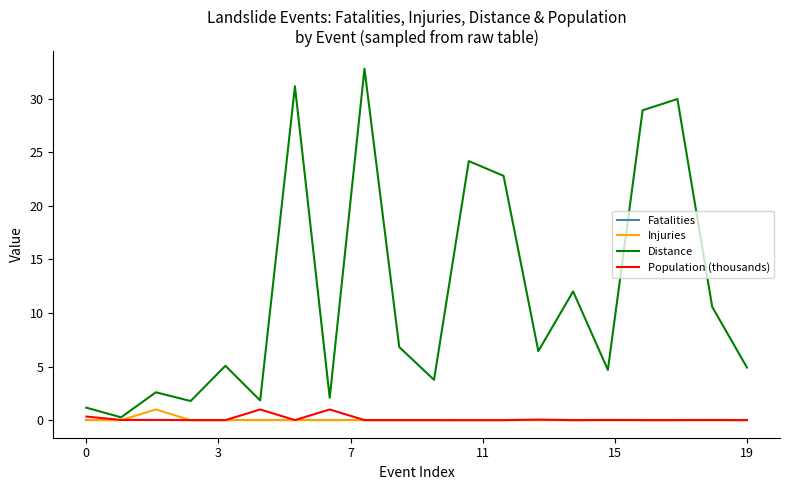

Which series has the widest spread of values?

Distance